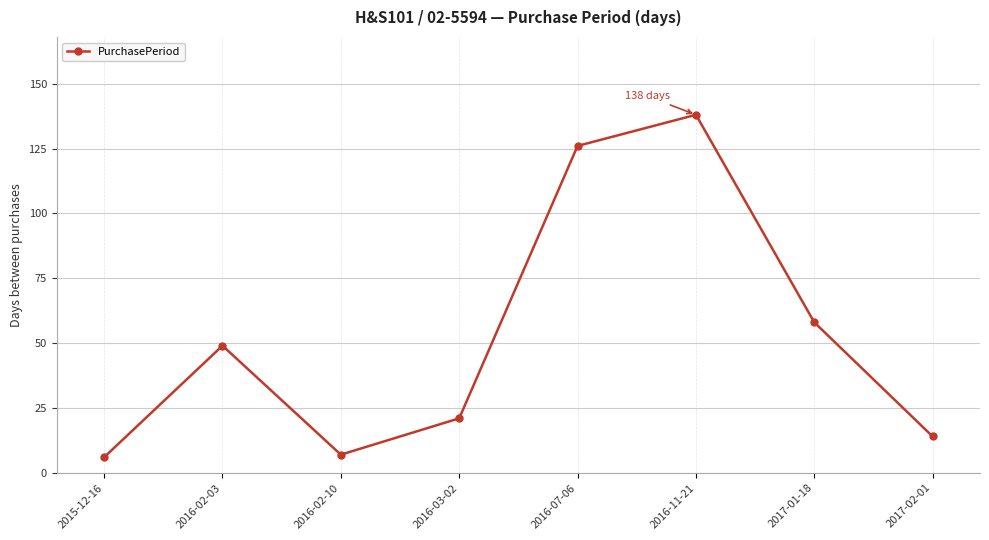

What is the value of the 1st point from the left?

6